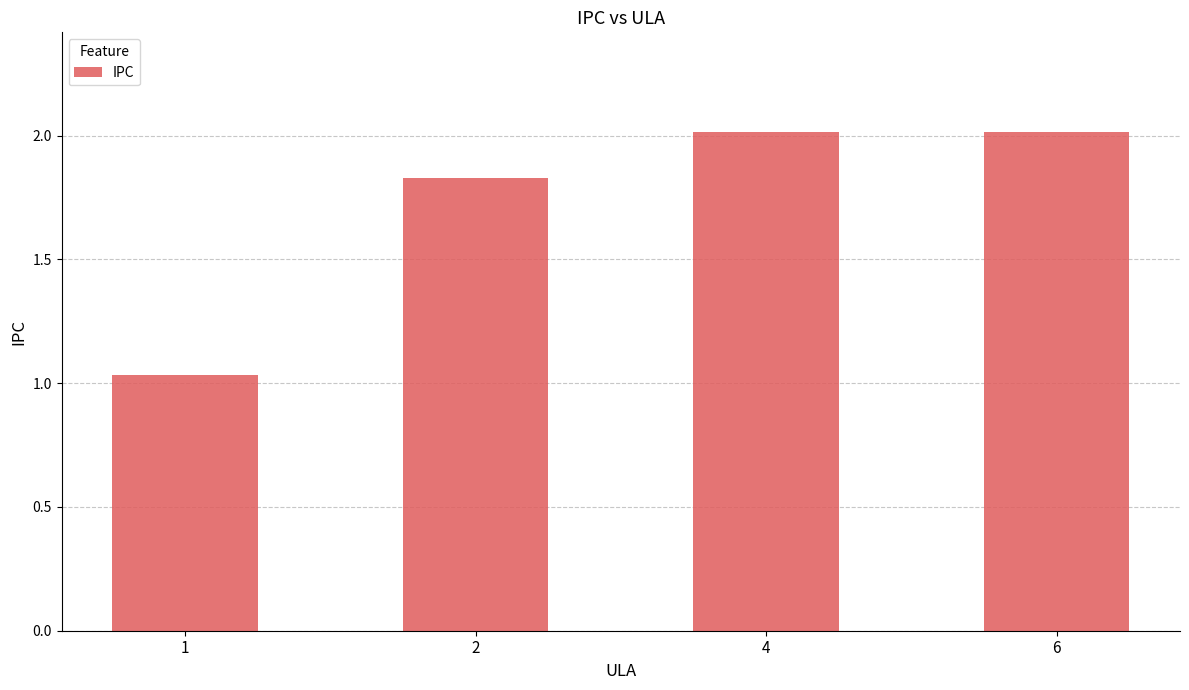

Approximately how many times larger is the value at 4 compared to 1?

2.0